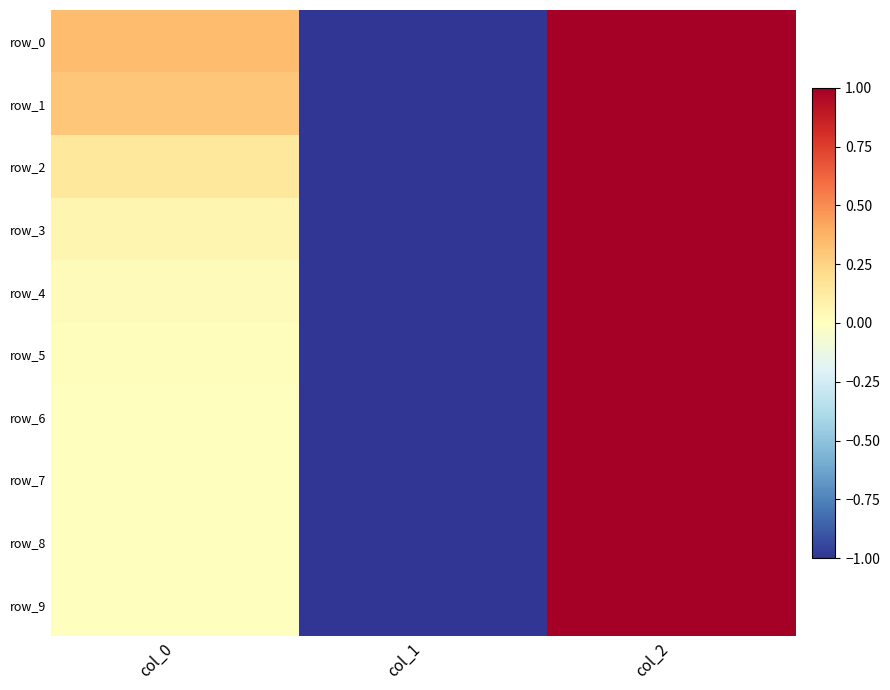

How many data points in row_2 are above 0?

2